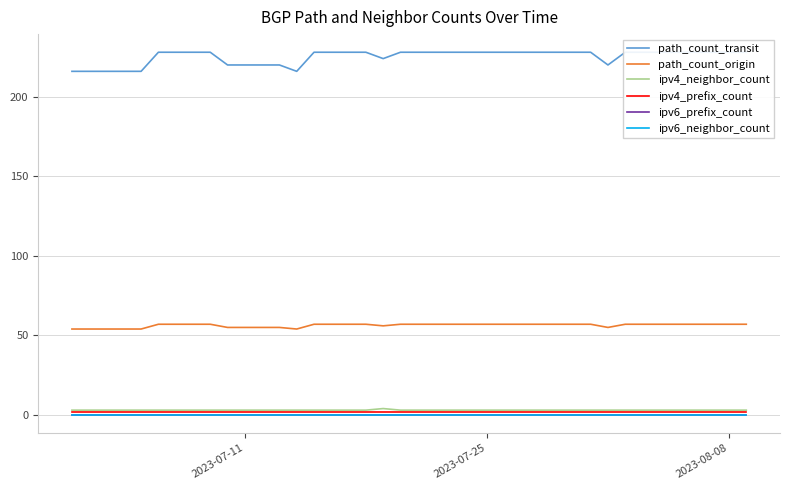

The path_count_transit series shows 151 at 3. True or false?

False